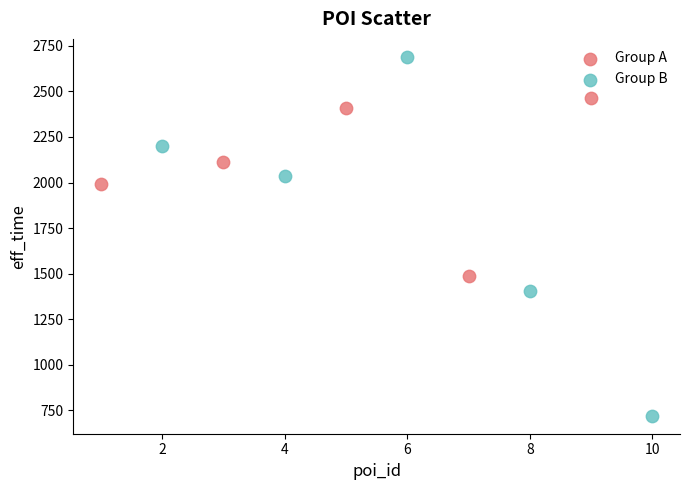

Which series reaches the minimum Y coordinate?

Group B